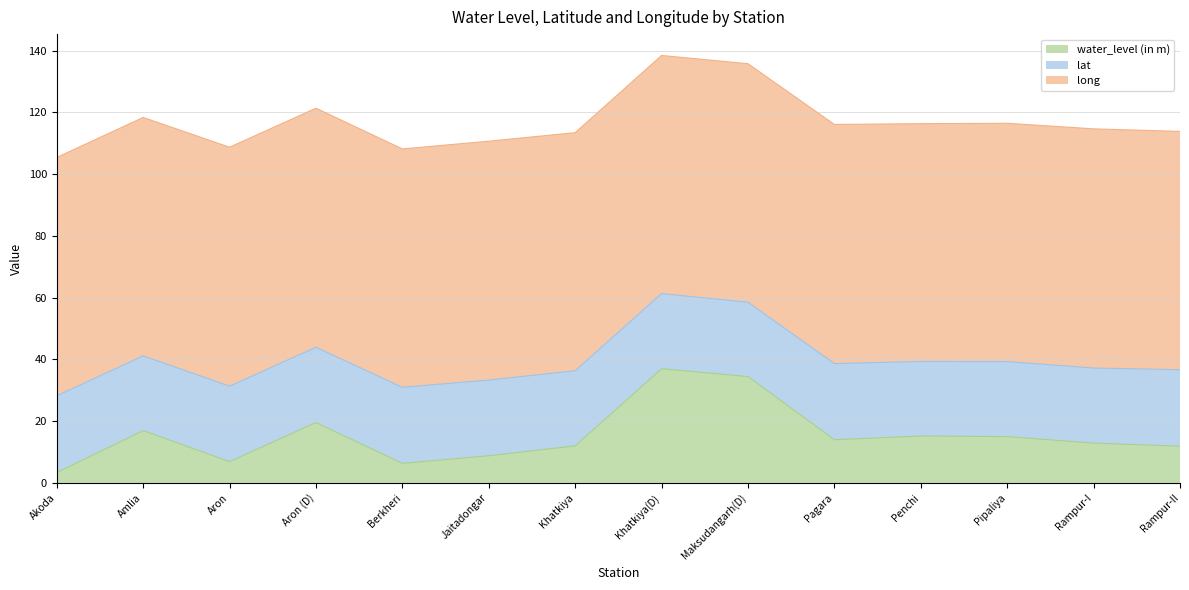

True or false: lat and water_level (in m) intersect in this chart.

True